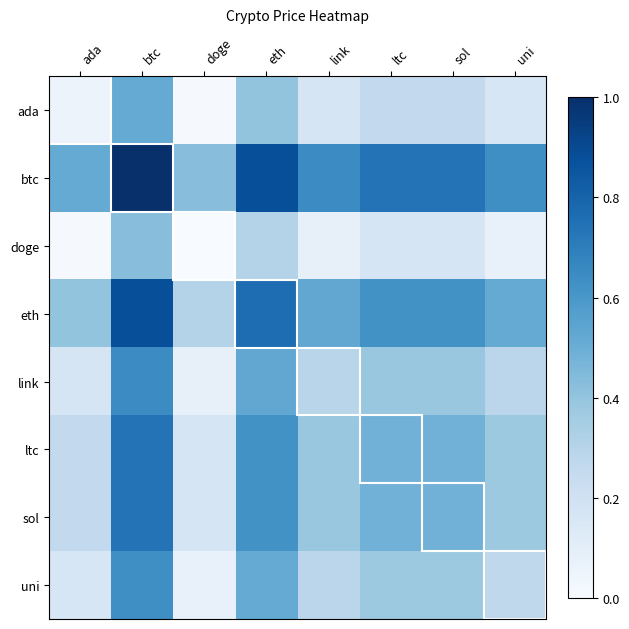

Reading left to right, extract all data points from this chart.

ada: ada=0.1	btc=0.5	doge=0.0	eth=0.4	link=0.2	ltc=0.3	sol=0.3	uni=0.2
btc: ada=0.5	btc=1.0	doge=0.4	eth=0.9	link=0.6	ltc=0.7	sol=0.7	uni=0.6
doge: ada=0.0	btc=0.4	doge=0.0	eth=0.3	link=0.1	ltc=0.2	sol=0.2	uni=0.1
eth: ada=0.4	btc=0.9	doge=0.3	eth=0.8	link=0.5	ltc=0.6	sol=0.6	uni=0.5
link: ada=0.2	btc=0.6	doge=0.1	eth=0.5	link=0.3	ltc=0.4	sol=0.4	uni=0.3
ltc: ada=0.3	btc=0.7	doge=0.2	eth=0.6	link=0.4	ltc=0.5	sol=0.5	uni=0.4
sol: ada=0.3	btc=0.7	doge=0.2	eth=0.6	link=0.4	ltc=0.5	sol=0.5	uni=0.4
uni: ada=0.2	btc=0.6	doge=0.1	eth=0.5	link=0.3	ltc=0.4	sol=0.4	uni=0.3